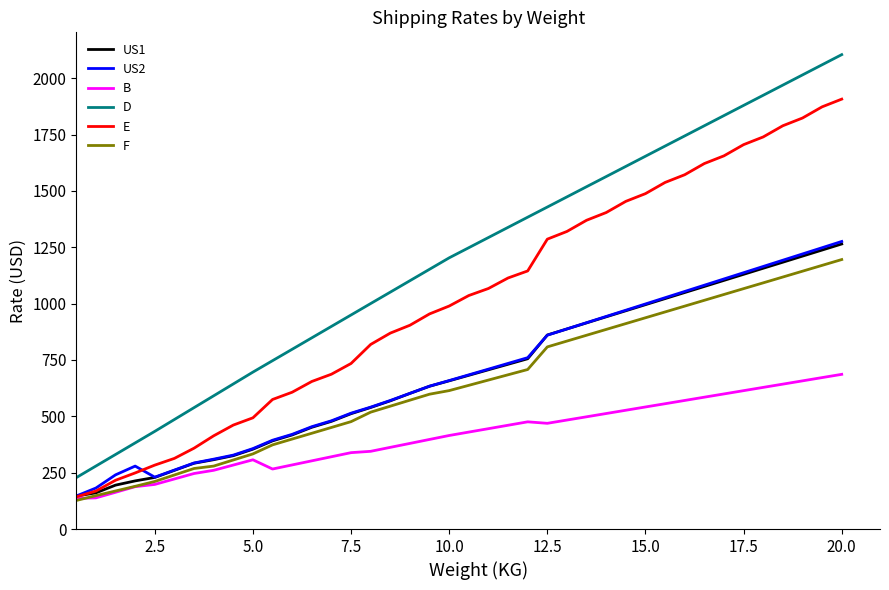

True or false: E has more than 2 interior local peaks.

False